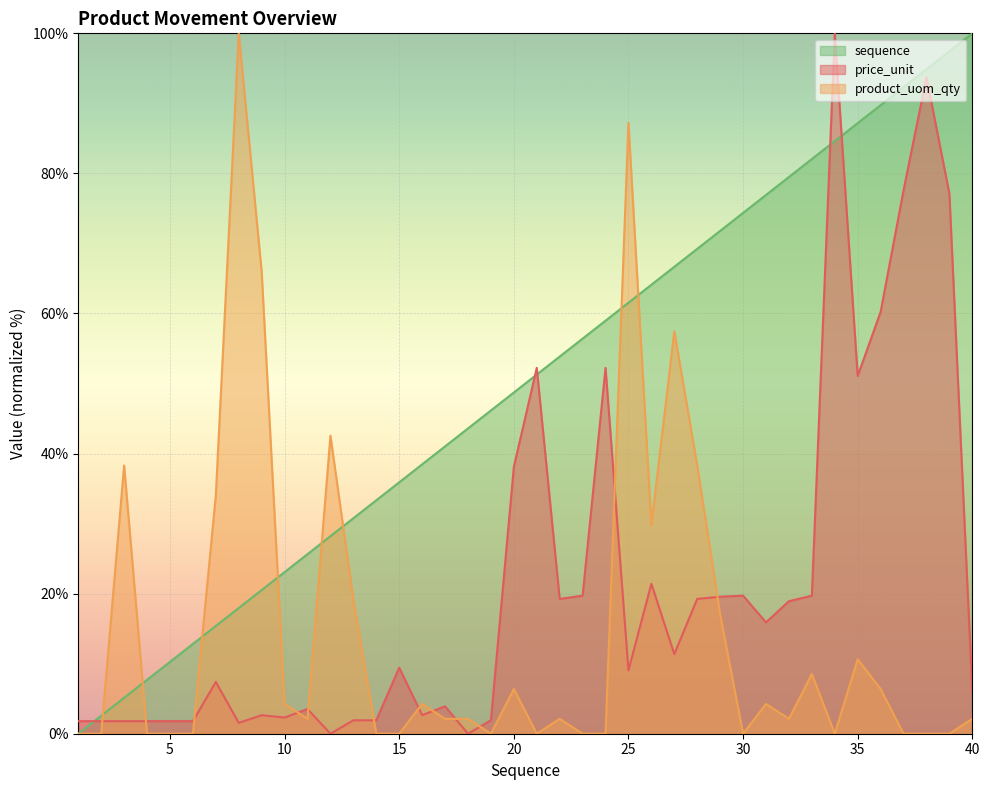

Between 14 and 36, which series saw the biggest shift?

price_unit